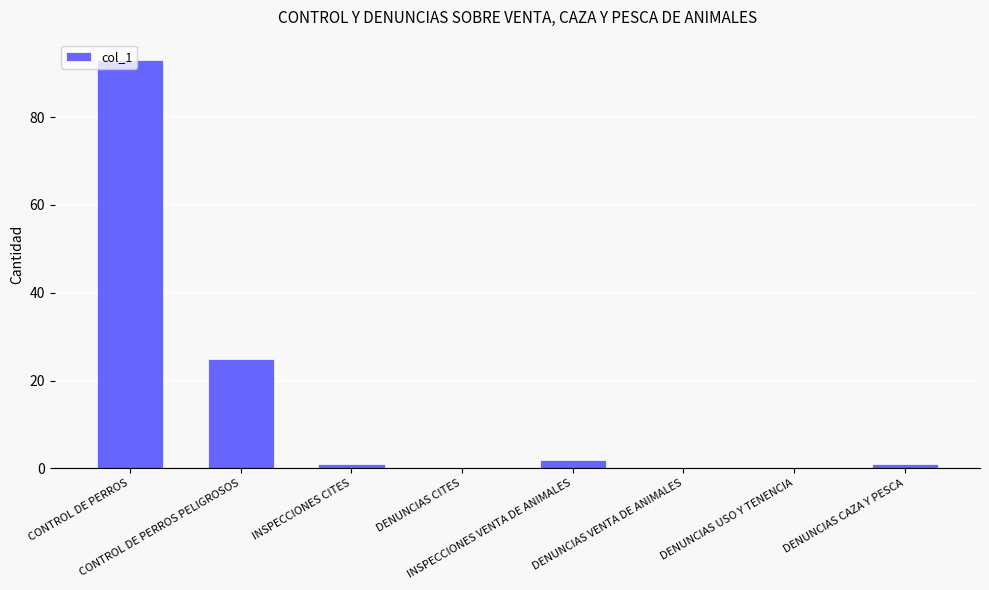

What is the greatest value displayed?

93